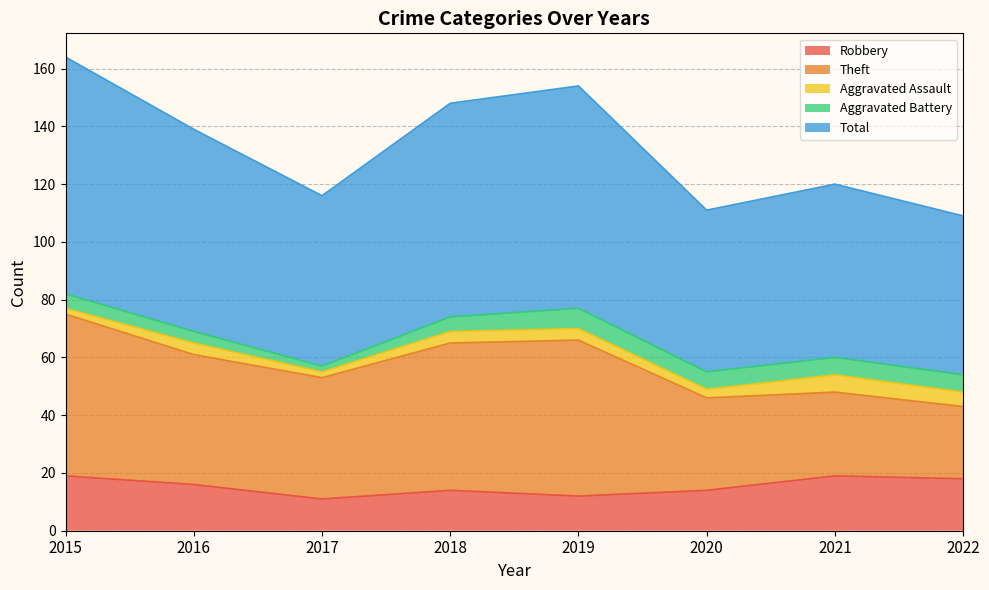

What is the sum of all Robbery values?

123